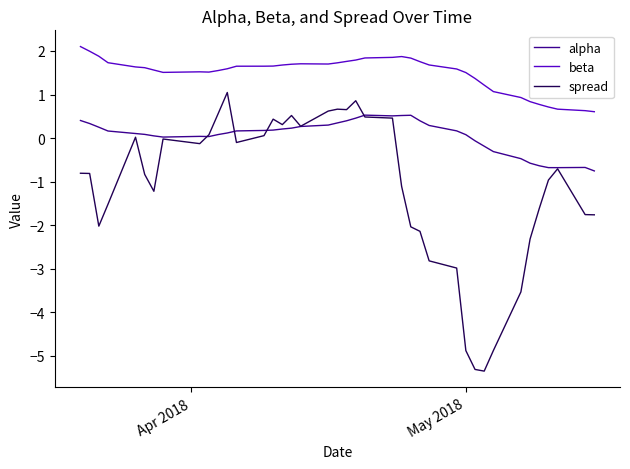

Which series has the largest total across all categories?

beta